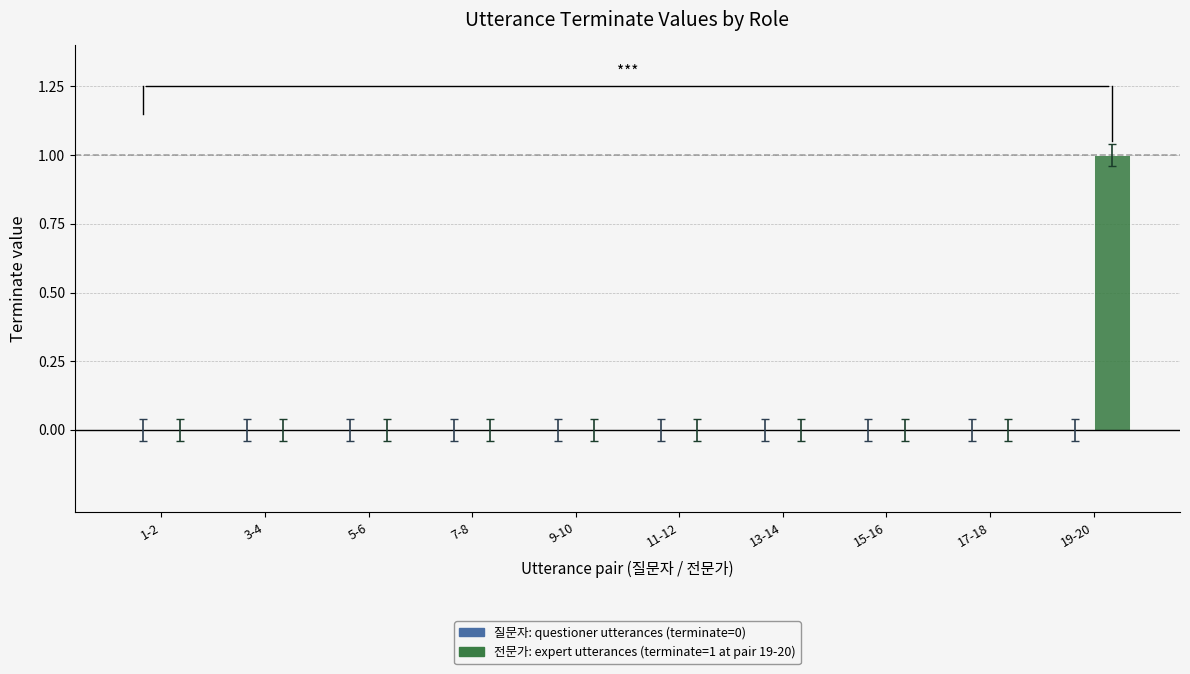

True or false: the data shows 0 at 11-12.

True